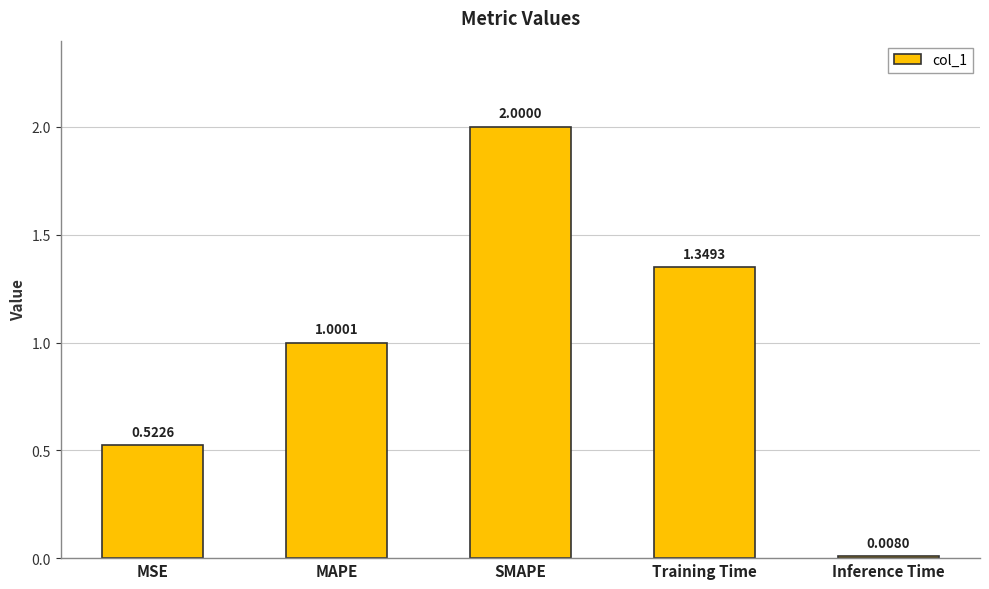

What is the difference between the maximum and minimum values?

2.0